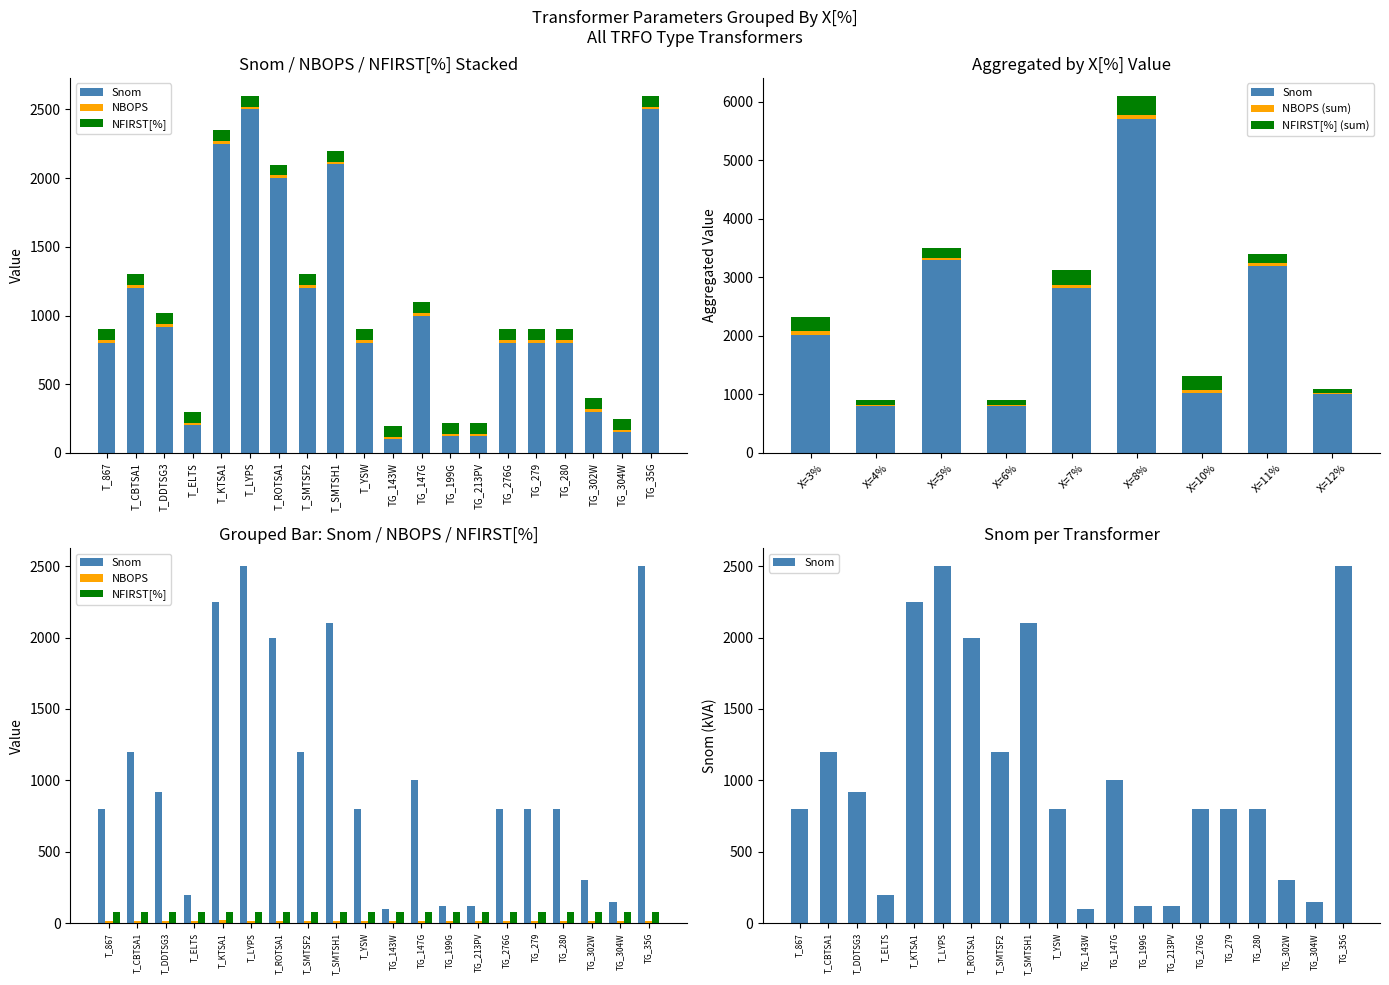

At which category is the sum across all series the highest?

T_LYPS